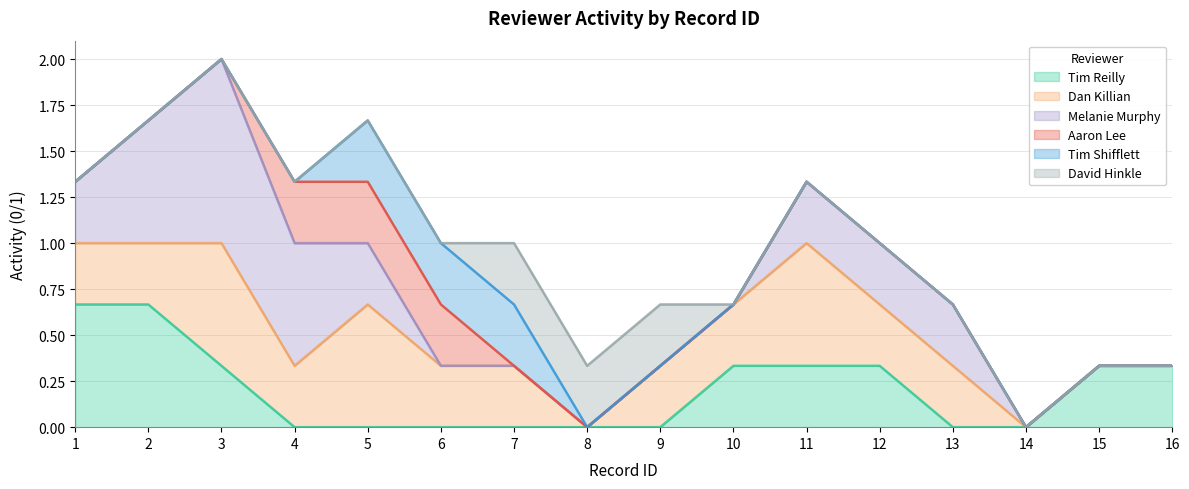

The value of Tim Reilly at 8 is 0.4. True or false?

False